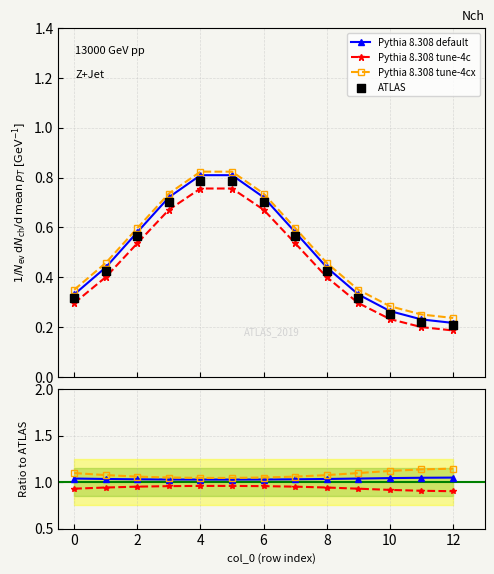

Which series reaches the maximum Y coordinate?

Pythia 8.308 tune-4cx